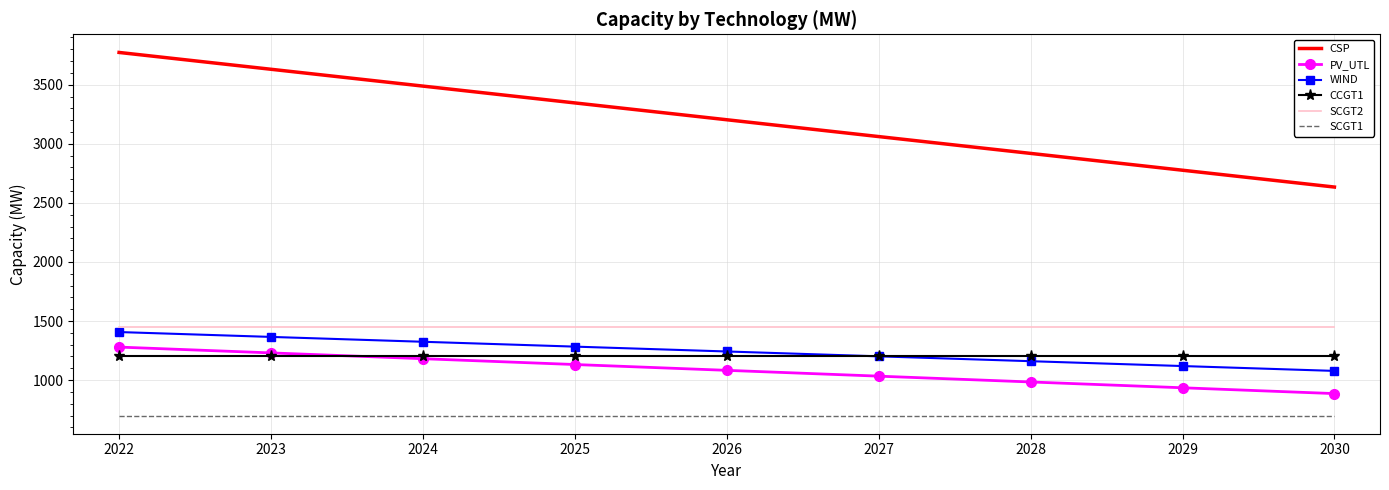

Which series has the largest range (max minus min)?

CSP